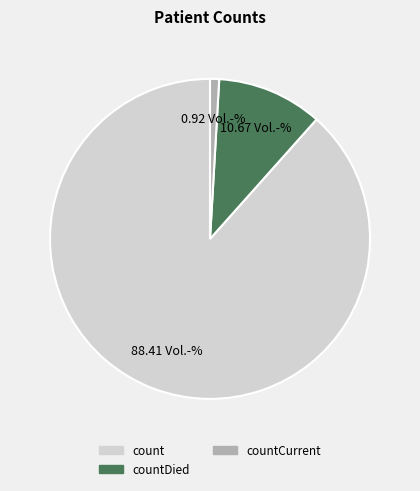

Does any single category account for the majority?

Yes